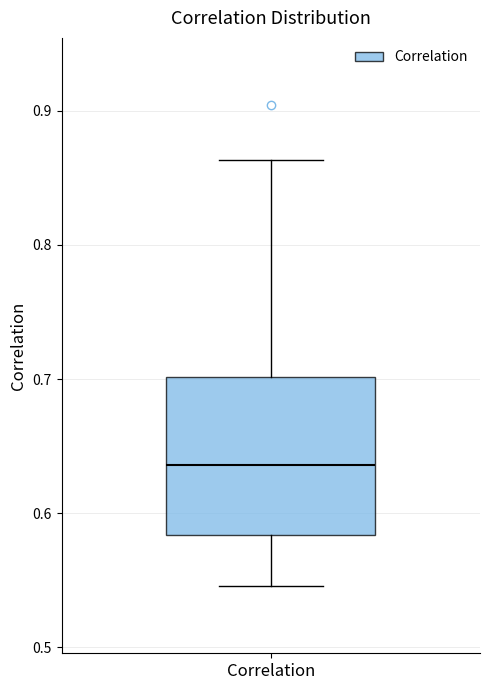

Read this box plot against the y-axis: the position of the median line, the range covered by the box, and the ends of both whiskers. The values are not printed on the chart, so give them approximately, as read against the axis.

median 0.64, box 0.58 to 0.70, whiskers 0.55 to 0.86